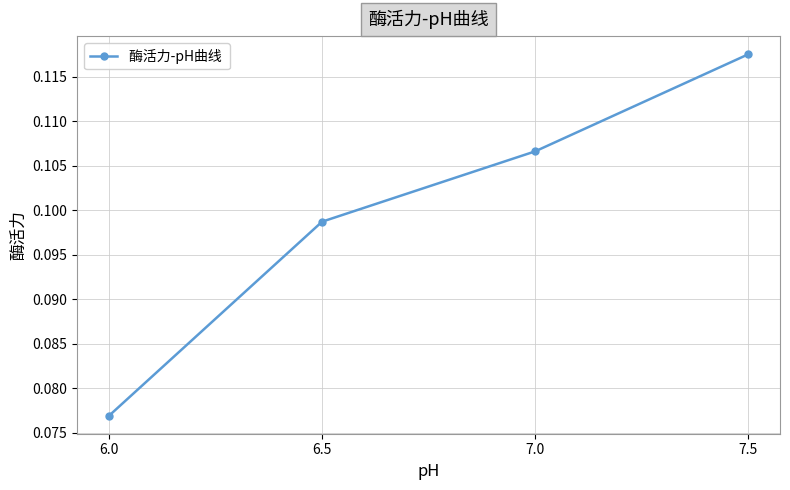

Is this an area chart (filled region under the line)?

No